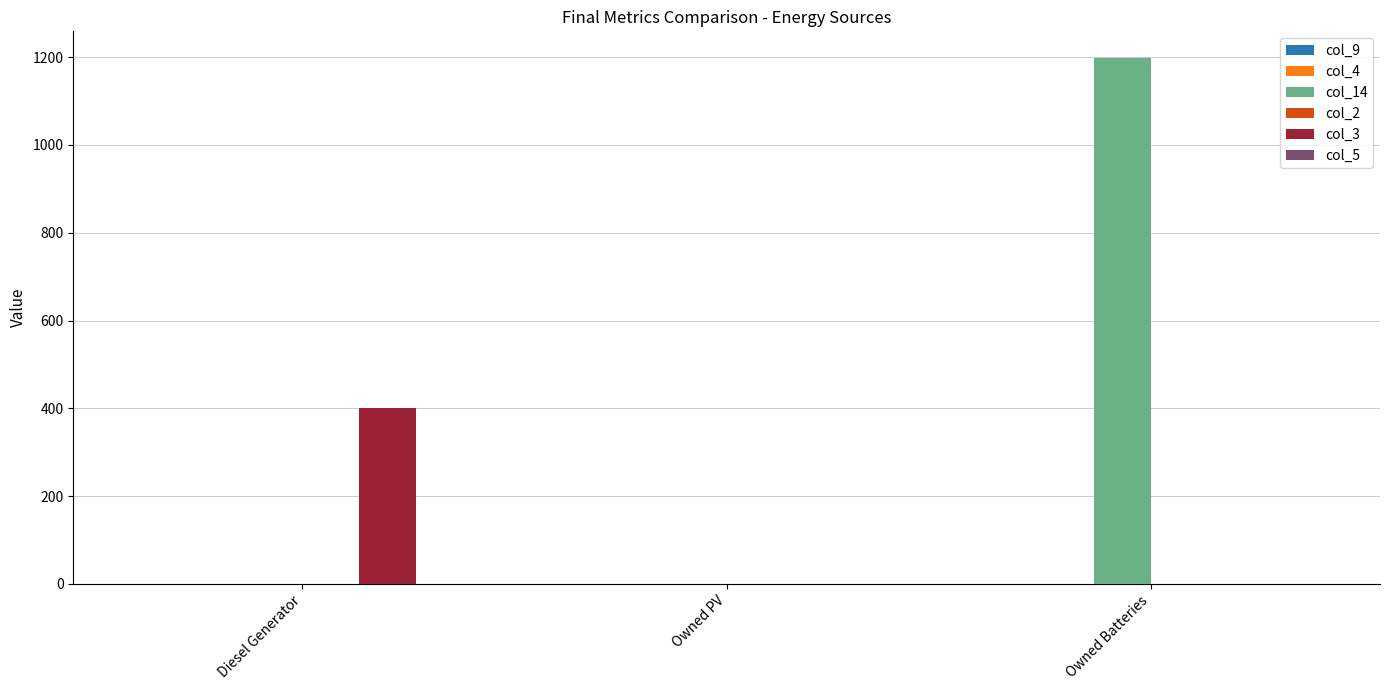

Between Diesel Generator and Owned PV, which series saw the biggest shift?

col_3